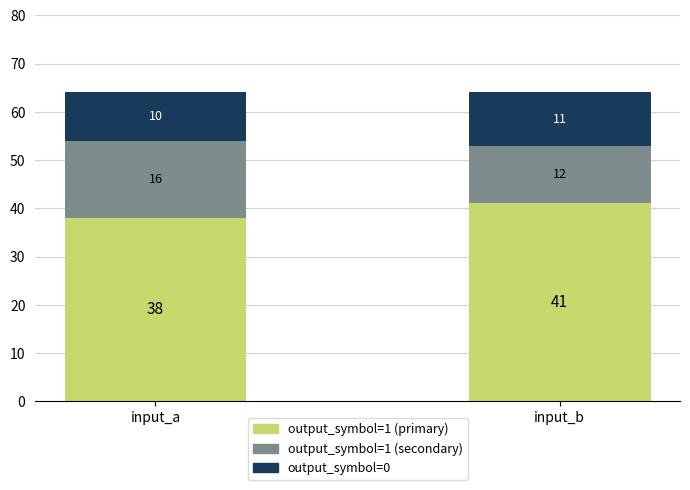

What are all the series names shown in the legend?

output_symbol=1 (primary), output_symbol=1 (secondary), output_symbol=0